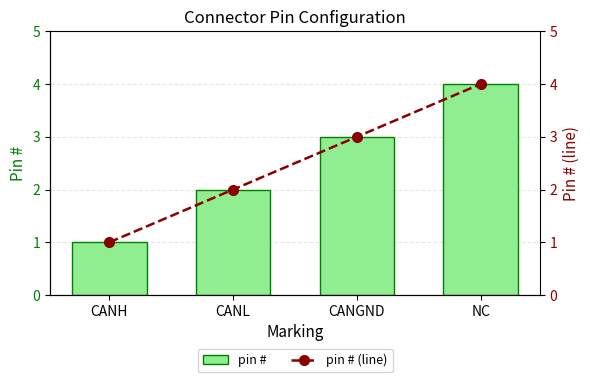

Rank the series by their maximum value, from highest to lowest.

pin #, pin # (line)